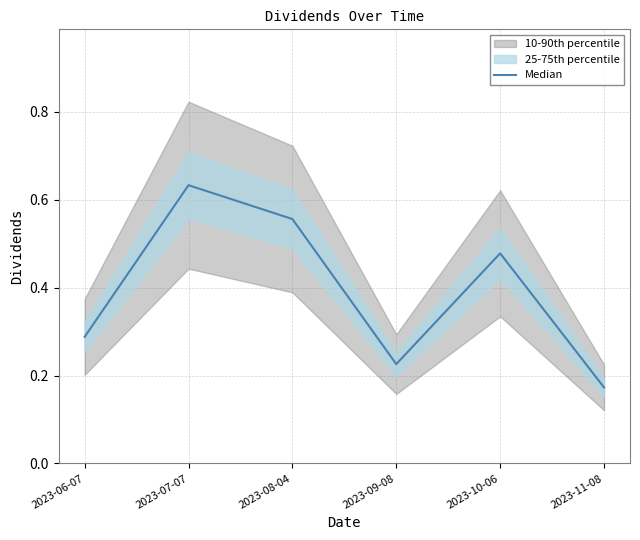

Does the chart display data point markers on the line(s)?

No